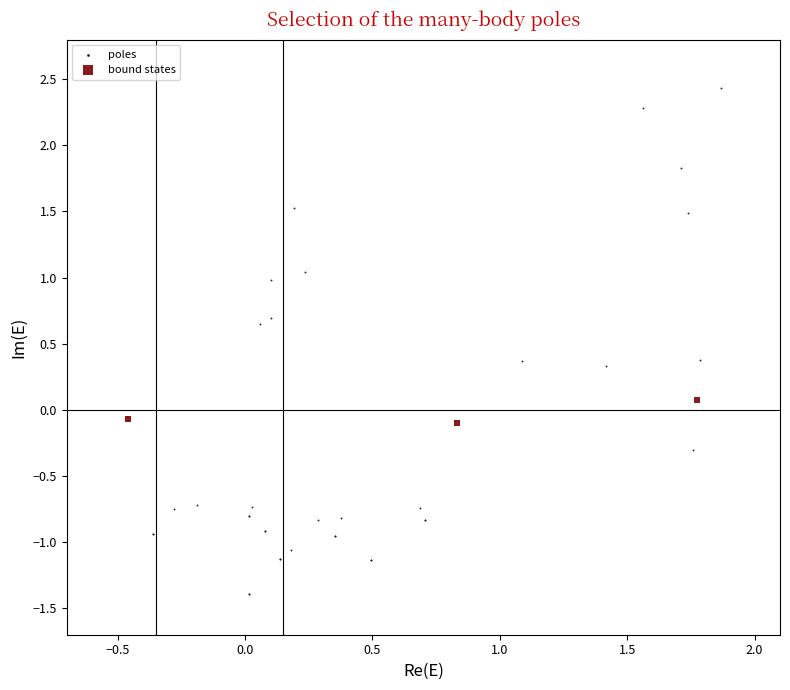

Which series reaches the maximum Y coordinate?

poles